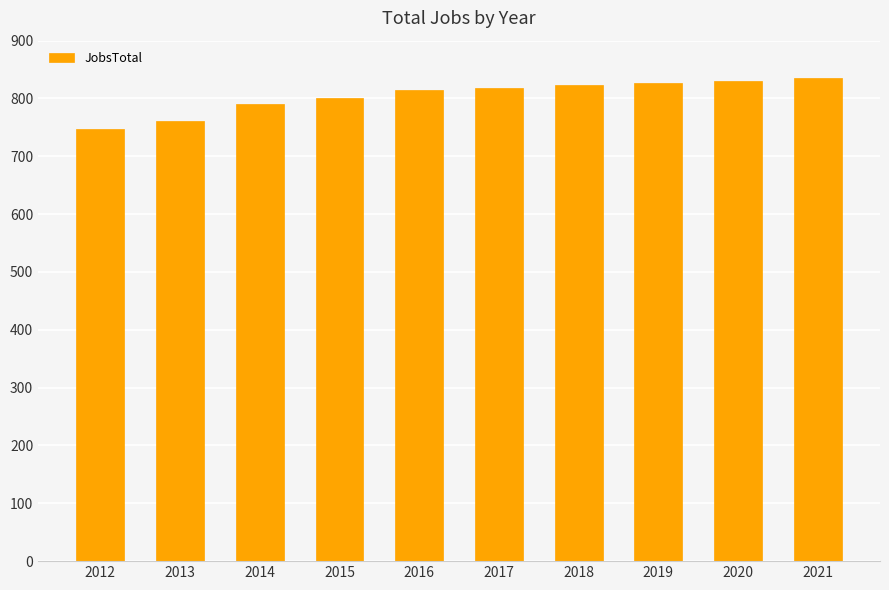

Does the chart contain stacked bars?

No